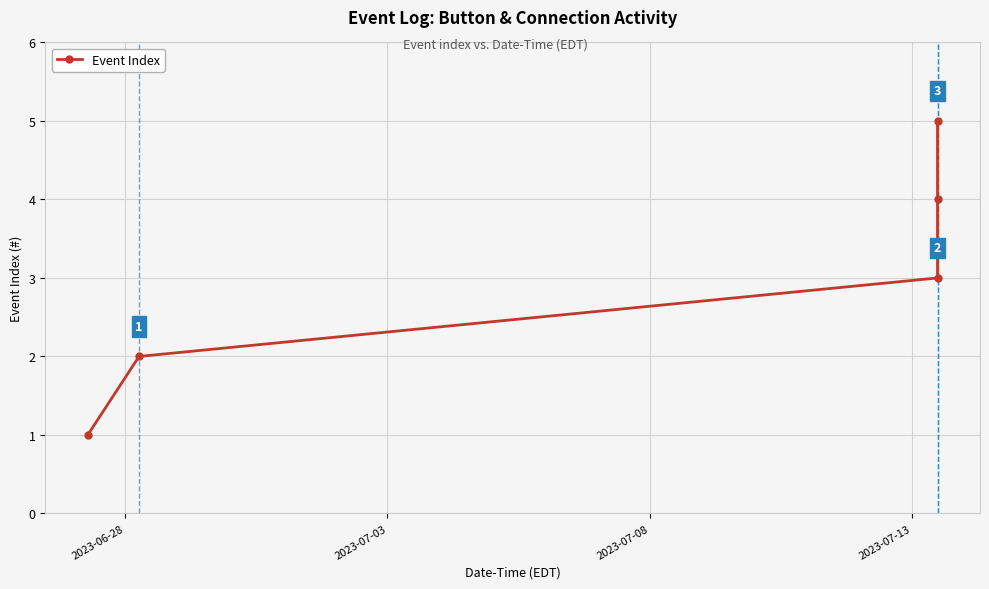

What is the greatest value displayed?

5